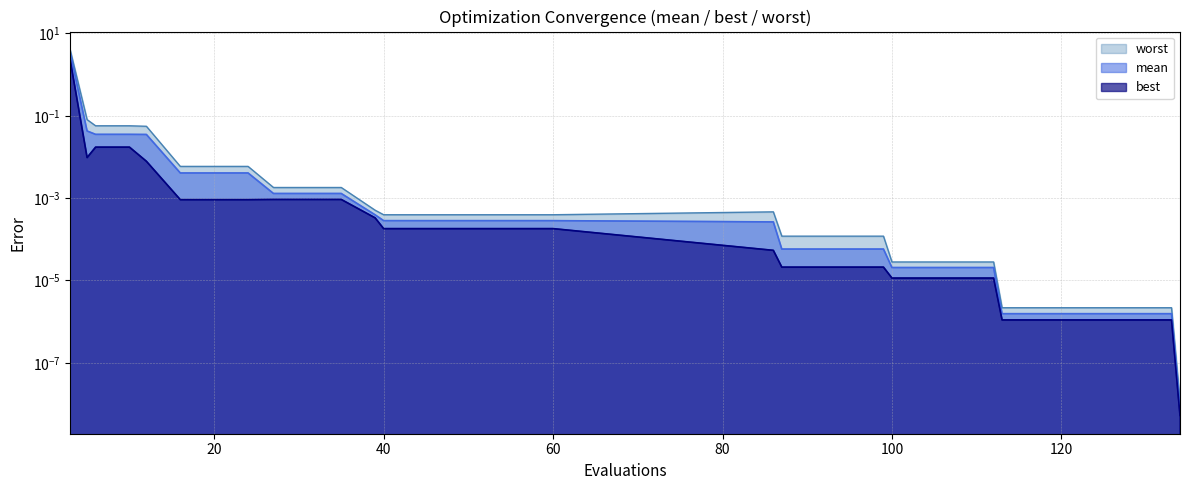

Between 6 and 121, which series saw the biggest shift?

worst